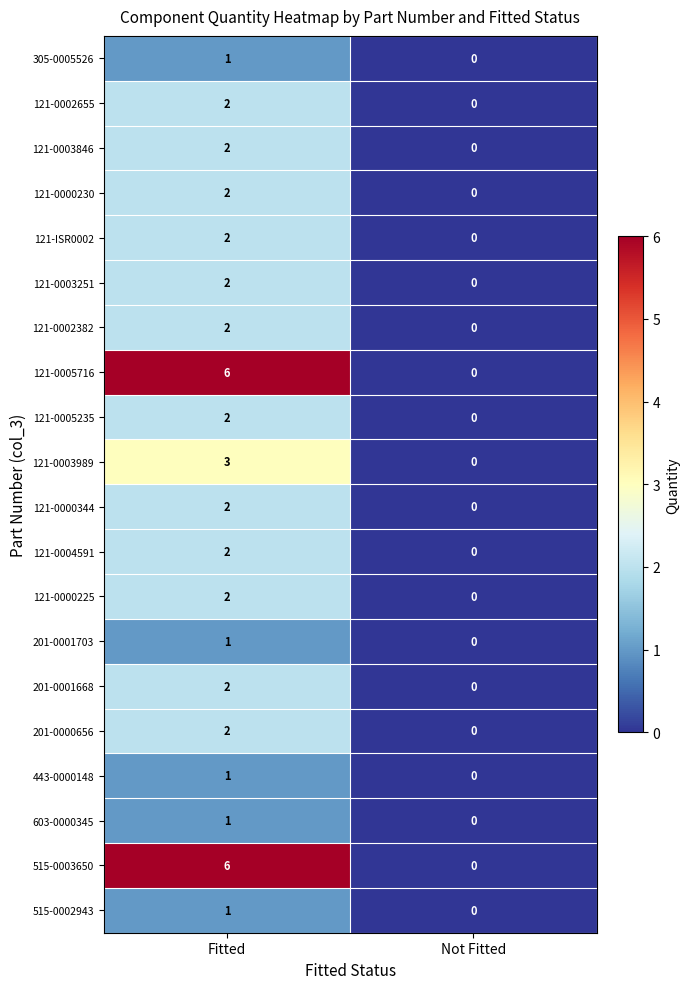

At which category is the sum across all series the highest?

Fitted